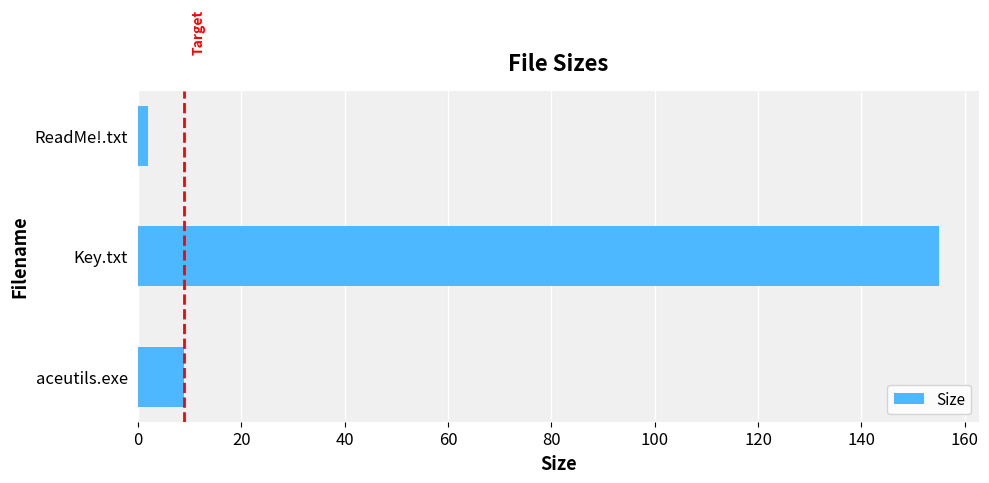

What is the average value?

55.3